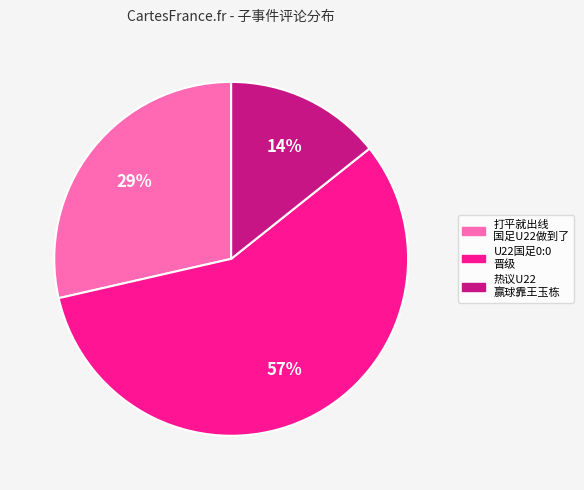

How many slices are in this pie chart?

3